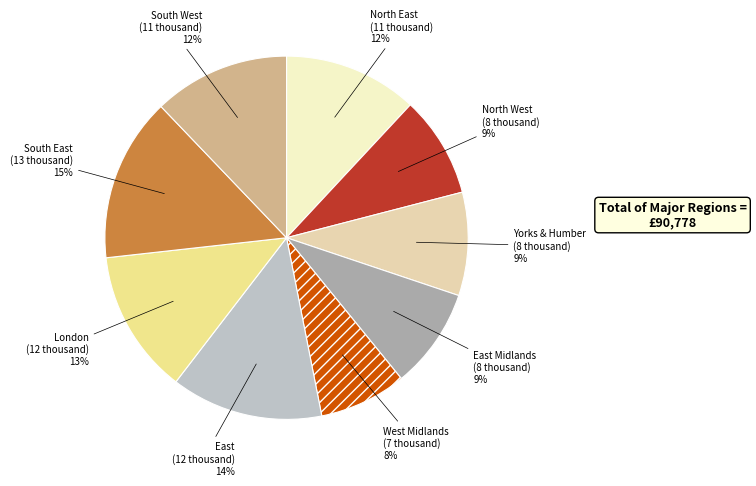

The London slice represents 13% of the pie. True or false?

True